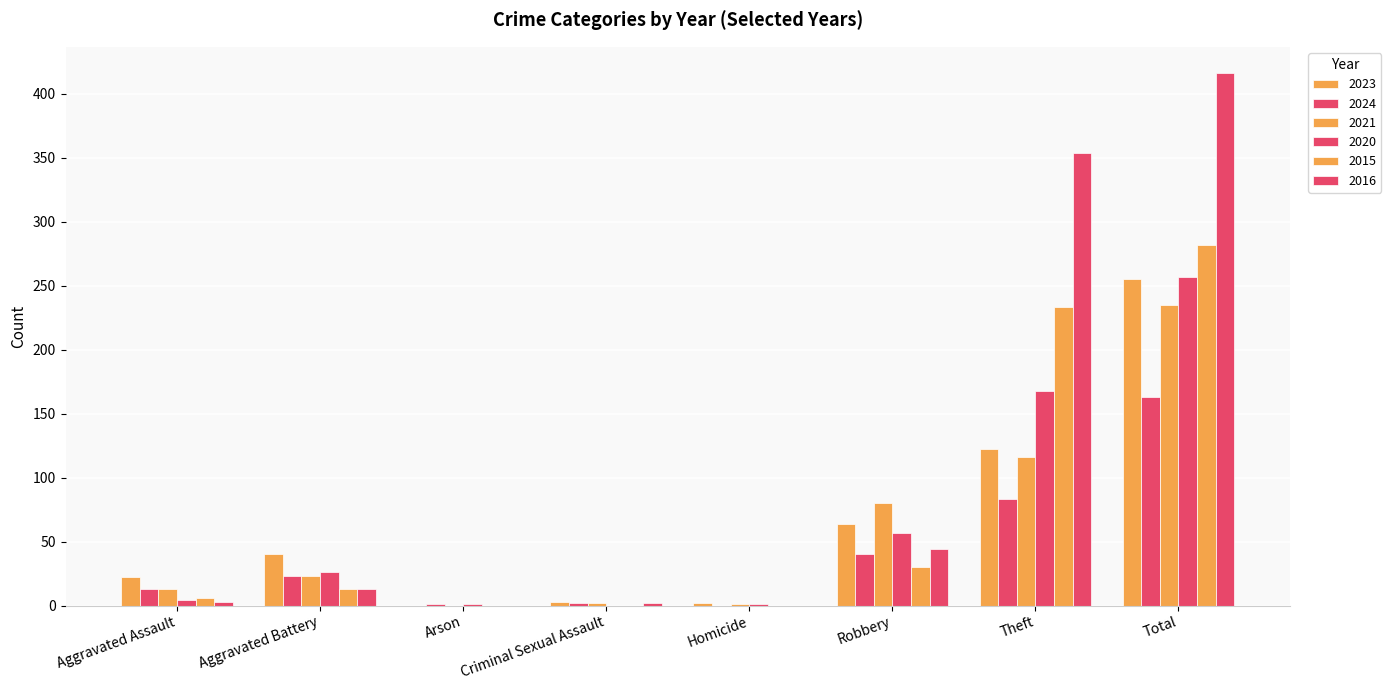

What is the total value across all series at Robbery?

315